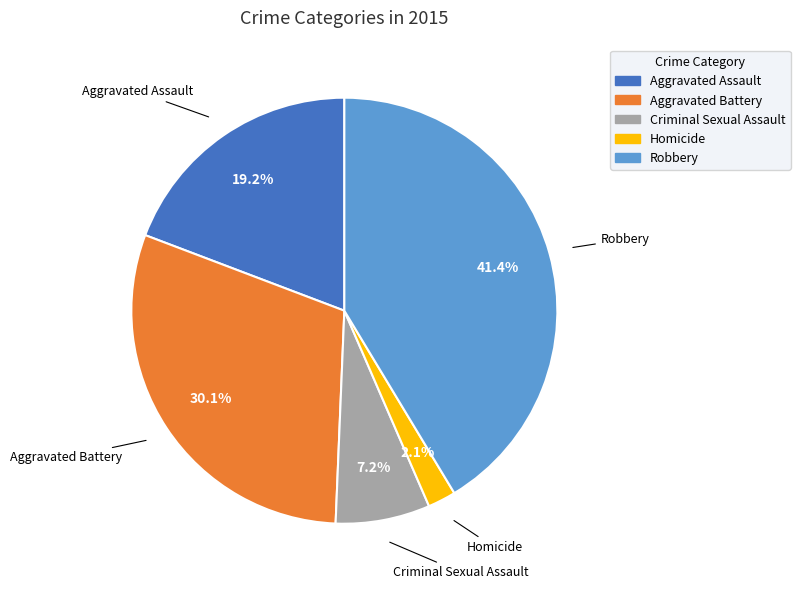

To the nearest percent, what is the difference between the Robbery and Criminal Sexual Assault slice percentages?

34%